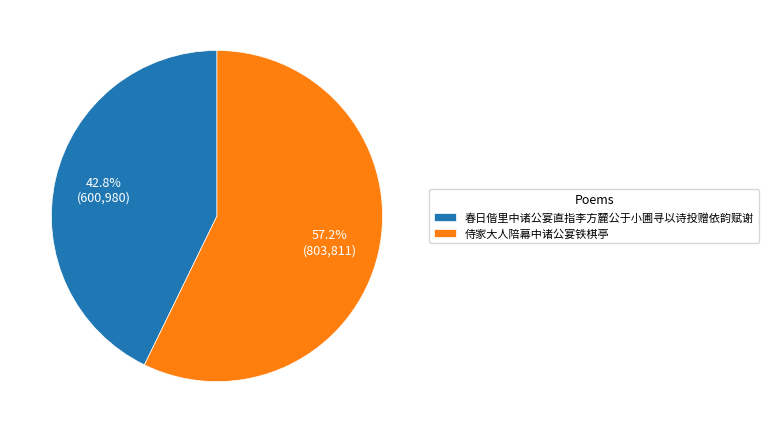

What is the smallest slice in the pie chart?

春日偕里中诸公宴直指李方麓公于小圃寻以诗投赠依韵赋谢